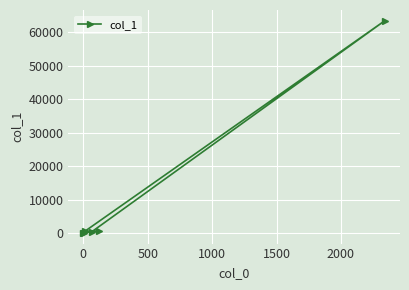

What is the greatest value displayed?

63456